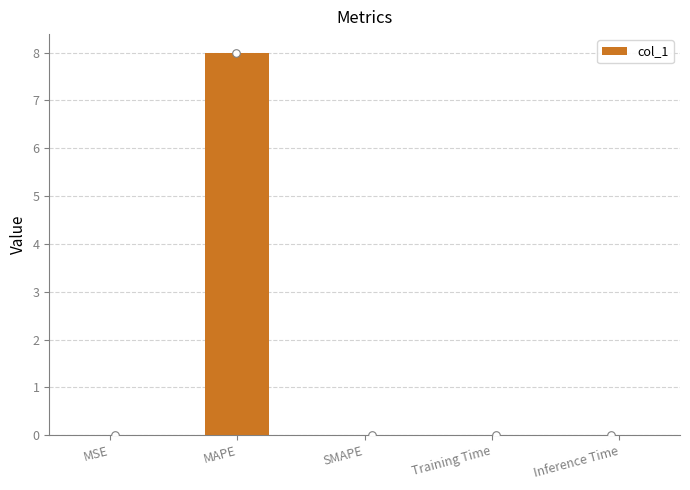

What is the change in value from MAPE to Training Time?

-8.0